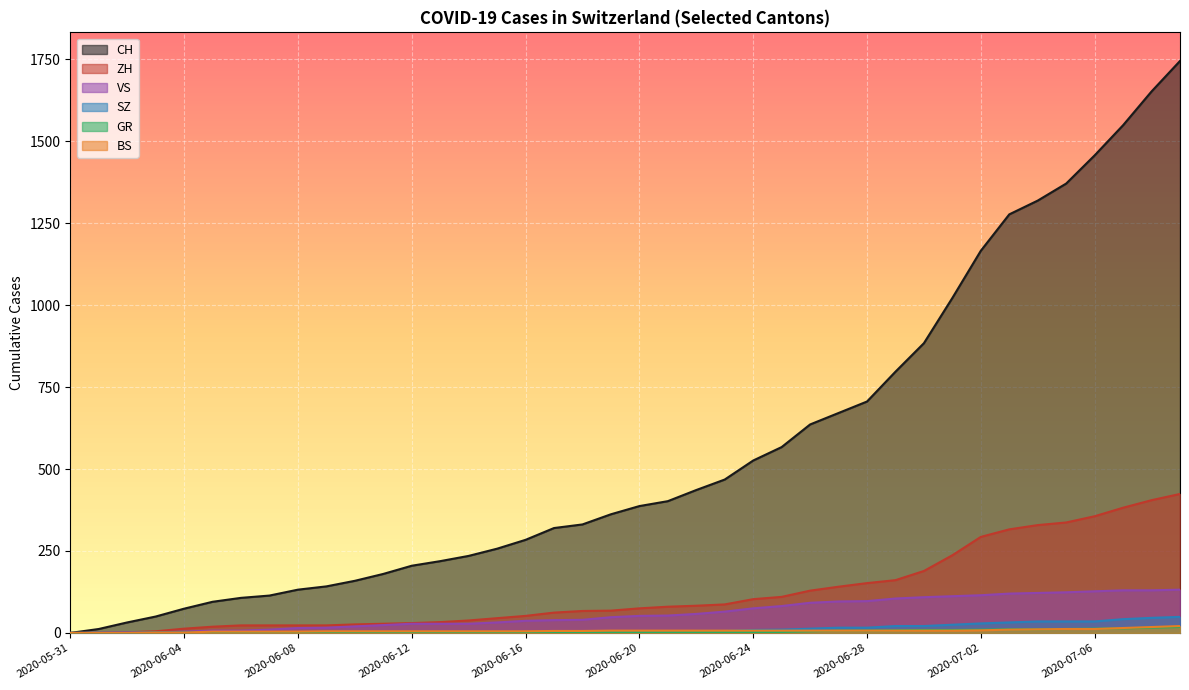

How many data points in GR are less than 2?

11